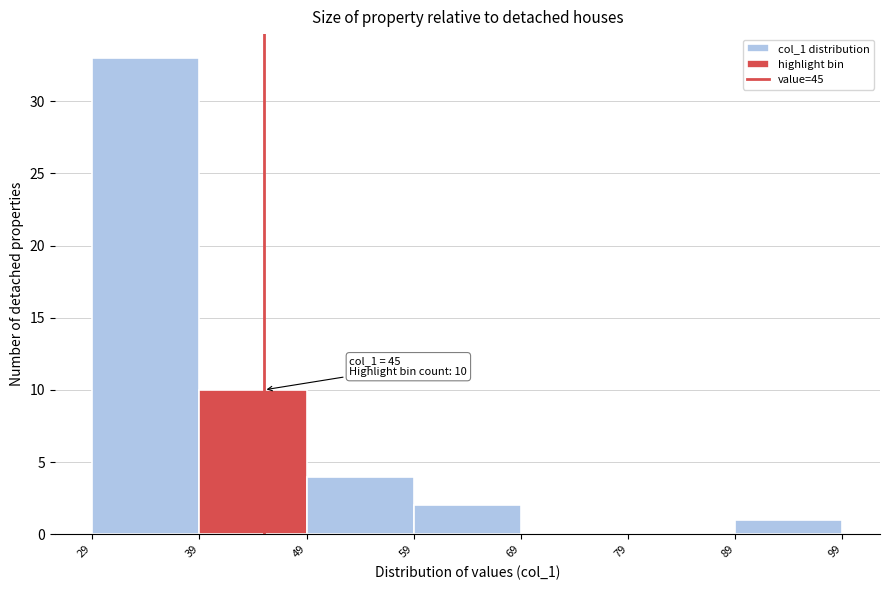

Which range on the x-axis has the tallest bar?

29 to 39